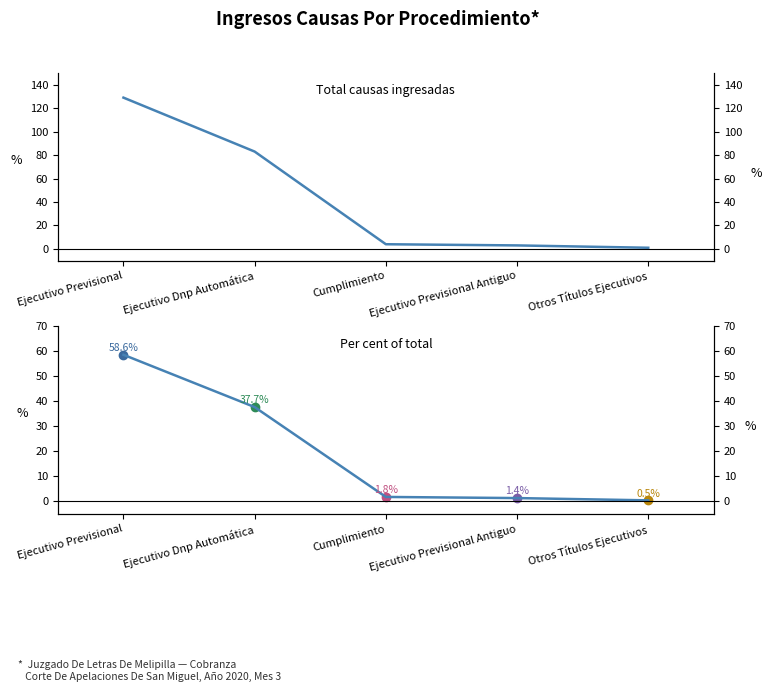

The % del total series shows 58.6 at Ejecutivo Previsional. True or false?

True